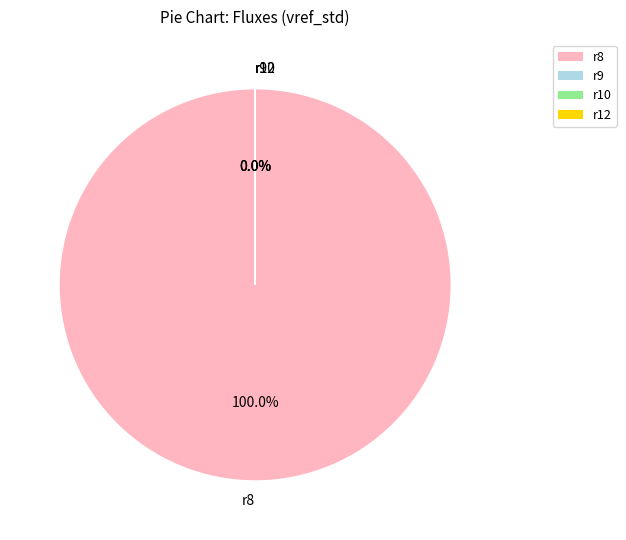

Is it true that r12 is 1% of the pie?

False